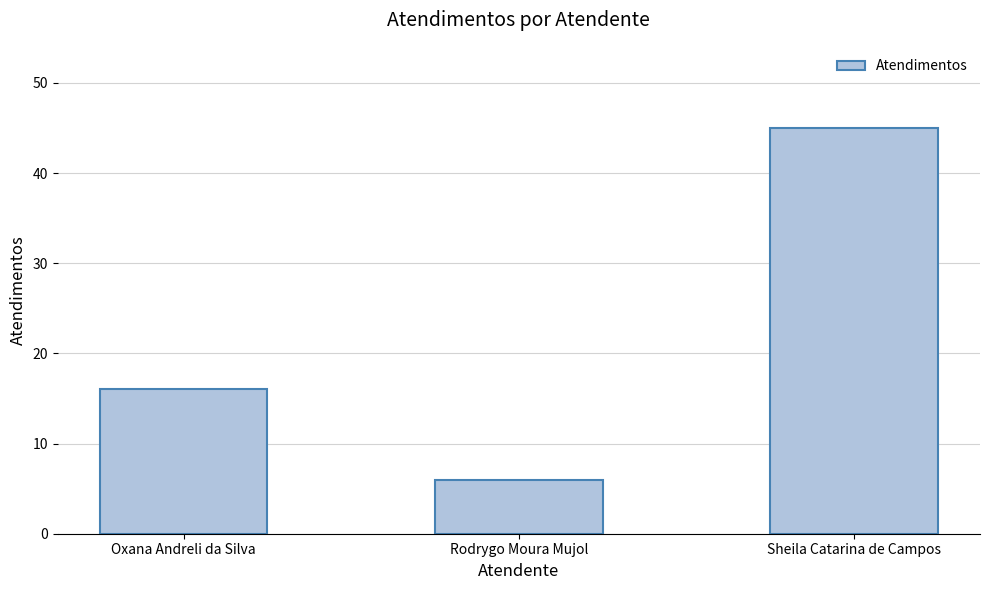

Does the chart contain stacked bars?

No